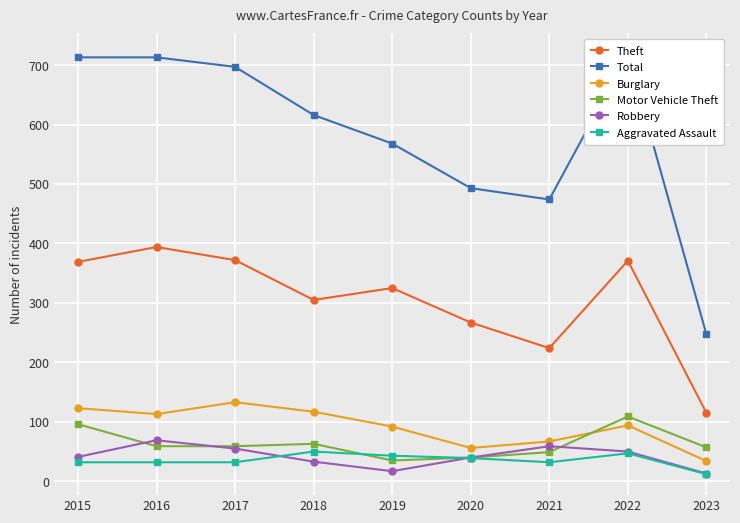

Is it true that Total equals 616 at 2018?

True